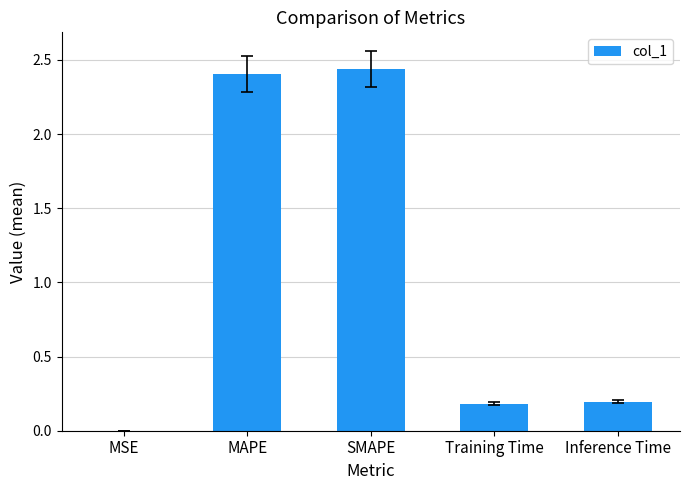

Is it true that the value at MSE is 0.0?

True